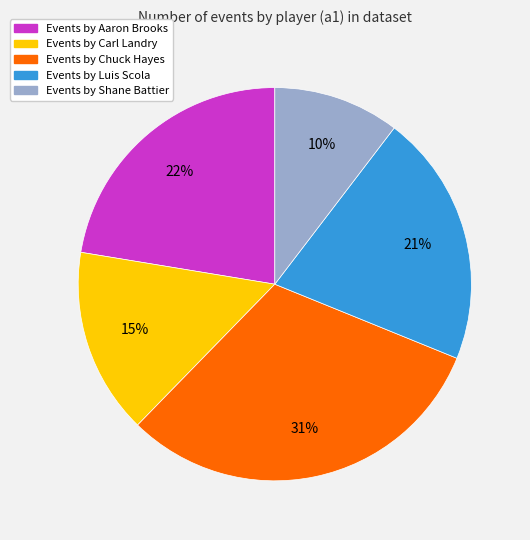

To the nearest percent, what is the average slice percentage?

20%